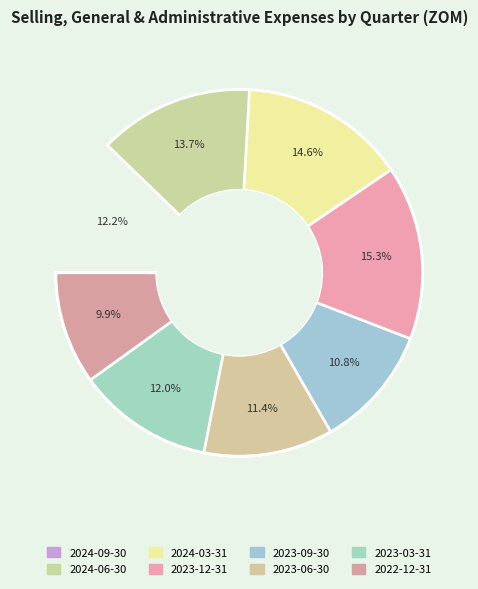

The 2023-09-30 slice represents 25% of the pie. True or false?

False